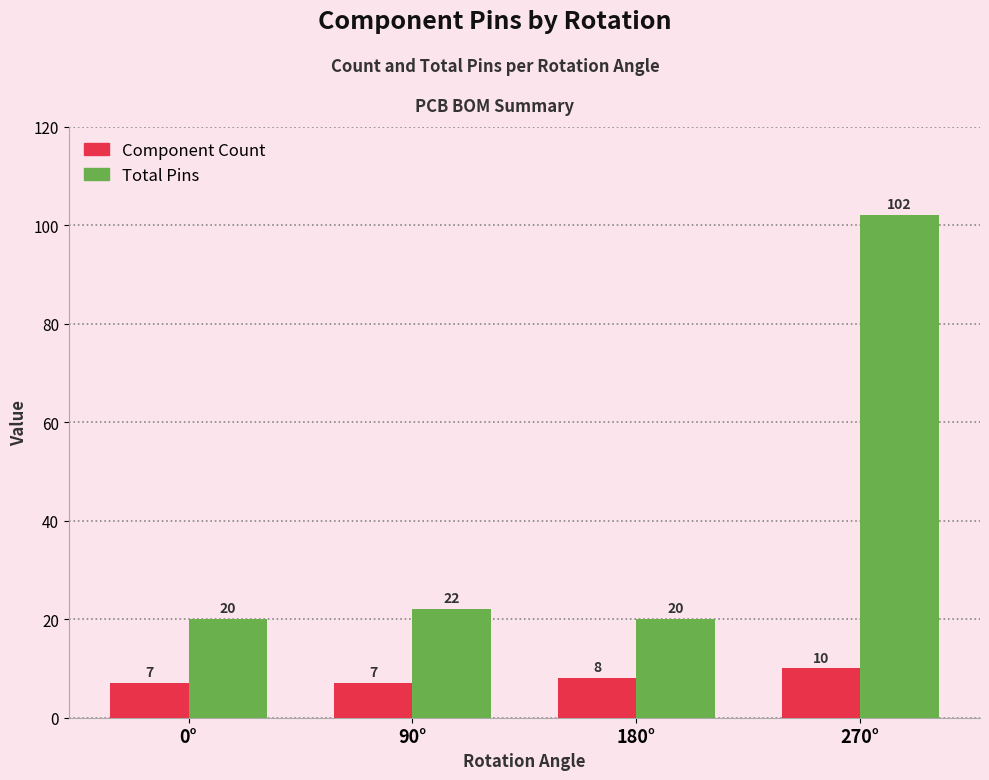

Which series has the largest total across all categories?

Total Pins